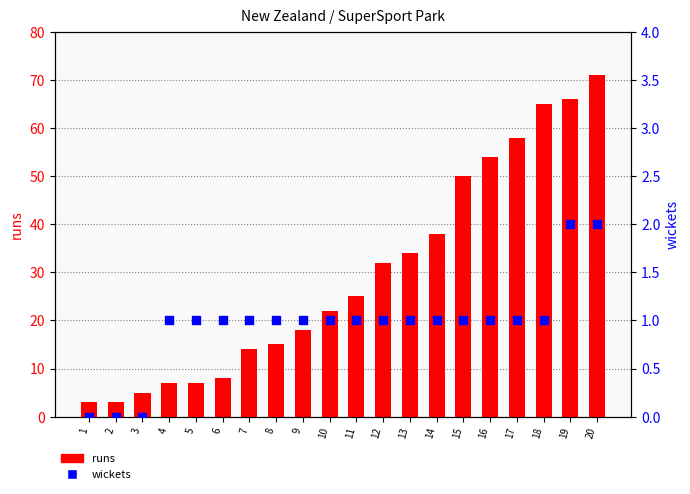

At how many categories does at least one series exceed 47?

6